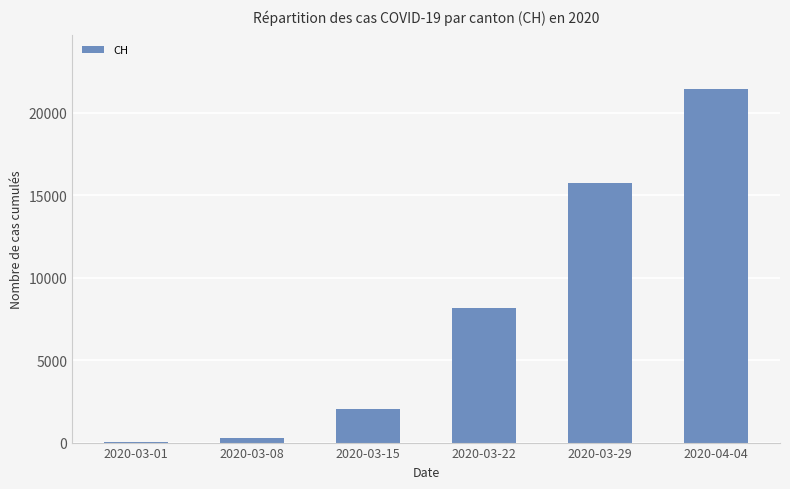

At which label is the value closest to 10749?

2020-03-22